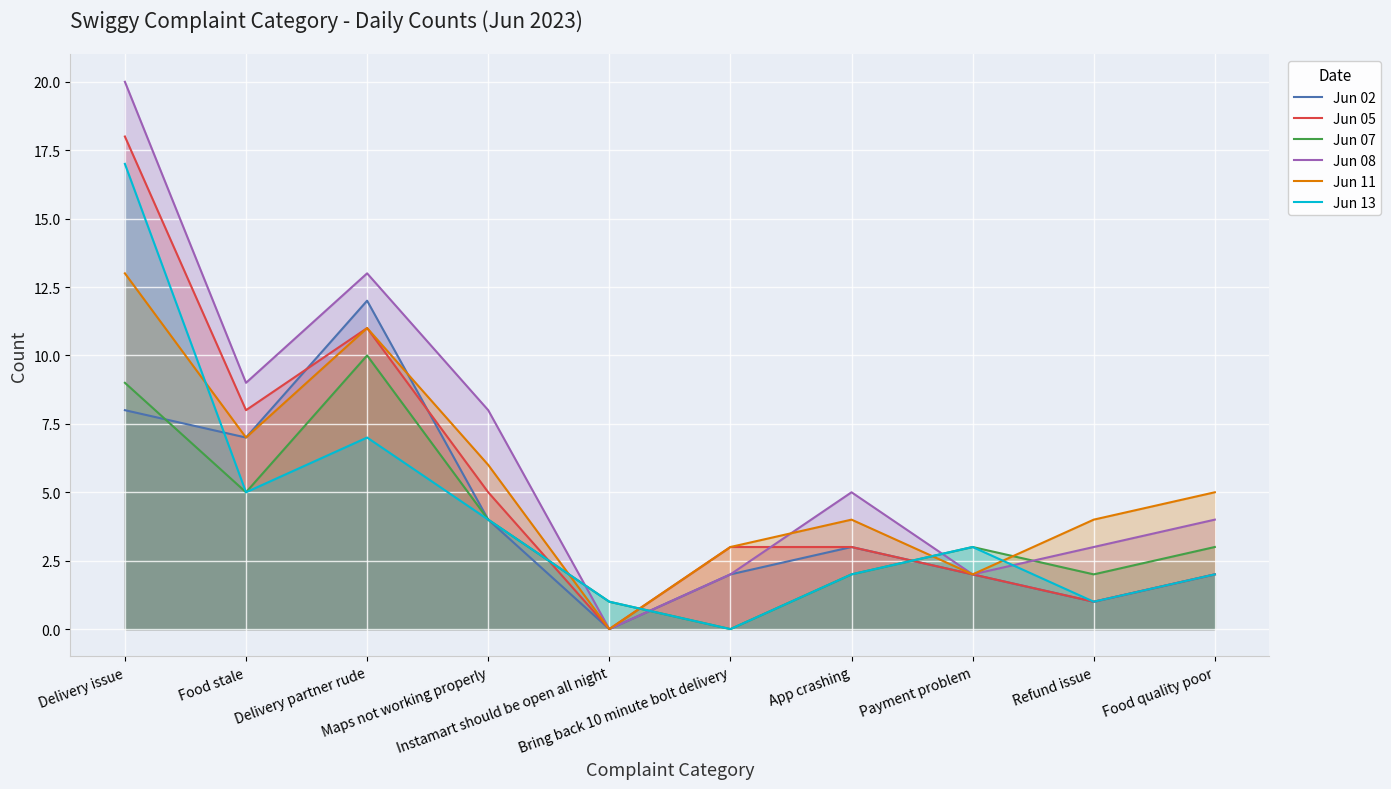

The Jun 05 series shows 0 at Instamart should be open all night. True or false?

True